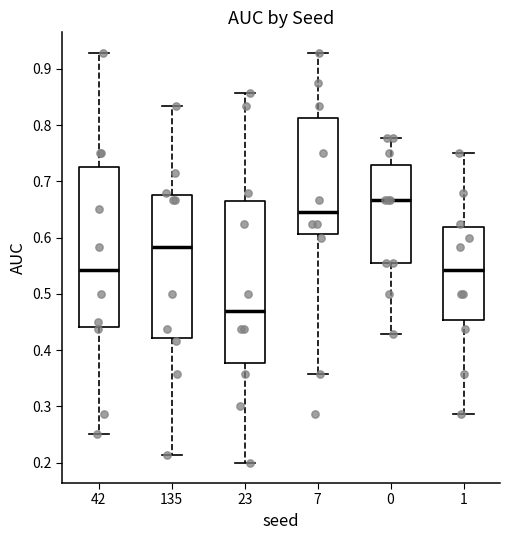

Reading left to right, transcribe this box plot: for each box, give where its median line is, the range the box spans, and where its two whiskers end, as read against the y-axis. The values are not printed on the chart, so give them approximately, as read against the axis.

42: median 0.54, box 0.44 to 0.73, whiskers 0.25 to 0.93
135: median 0.58, box 0.42 to 0.68, whiskers 0.21 to 0.83
23: median 0.47, box 0.38 to 0.67, whiskers 0.20 to 0.86
7: median 0.65, box 0.61 to 0.81, whiskers 0.36 to 0.93
0: median 0.67, box 0.56 to 0.73, whiskers 0.43 to 0.78
1: median 0.54, box 0.45 to 0.62, whiskers 0.29 to 0.75